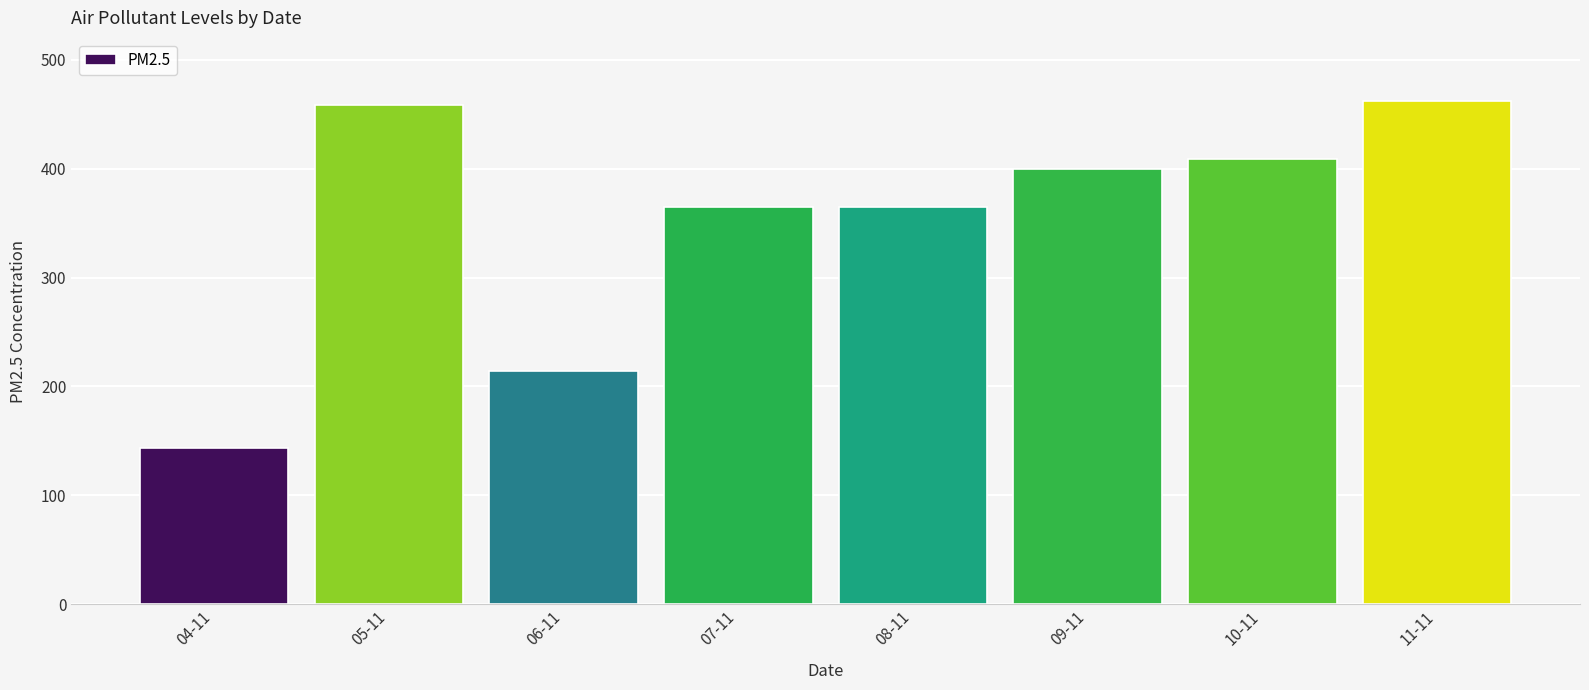

What position from the left is 10-11?

7